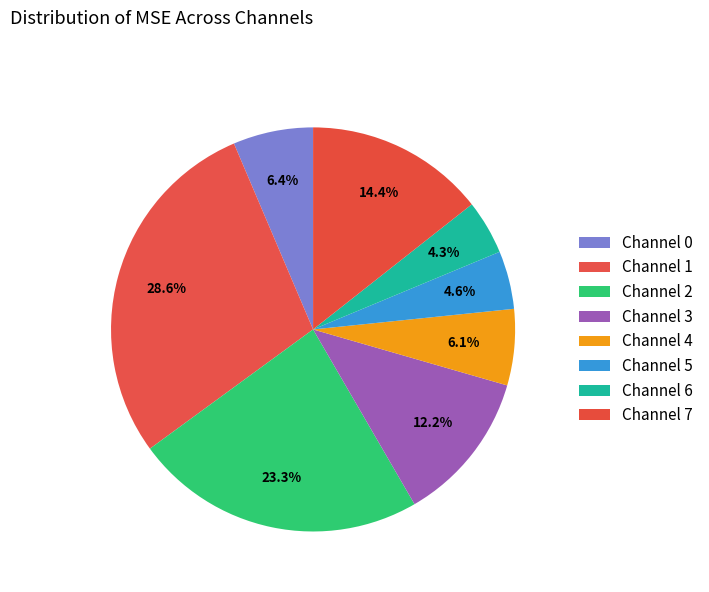

True or false: Channel 4 accounts for 6% of the total.

True